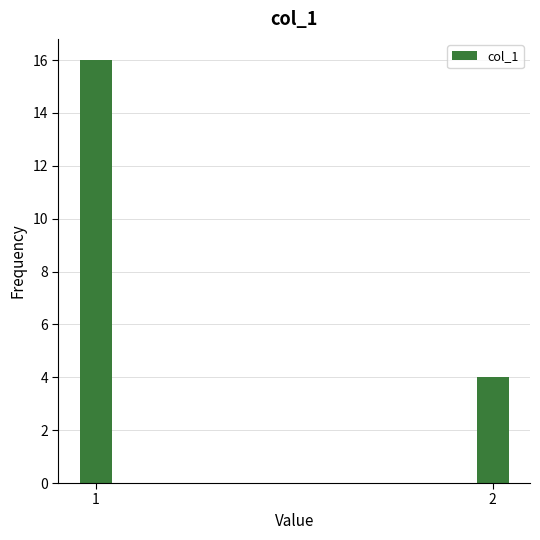

Reading right to left, list all the values displayed in this chart.

4	16